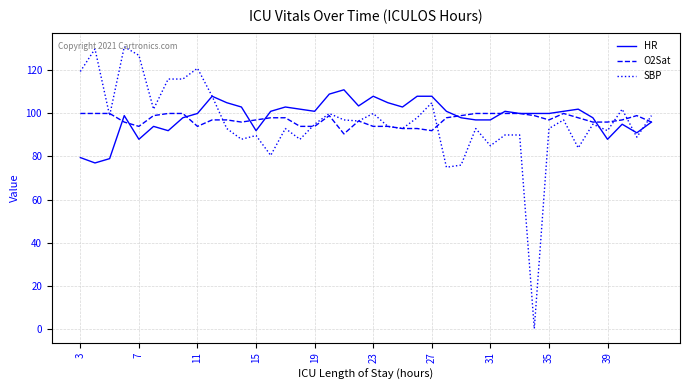

What is the highest value of the SBP series?

131.0